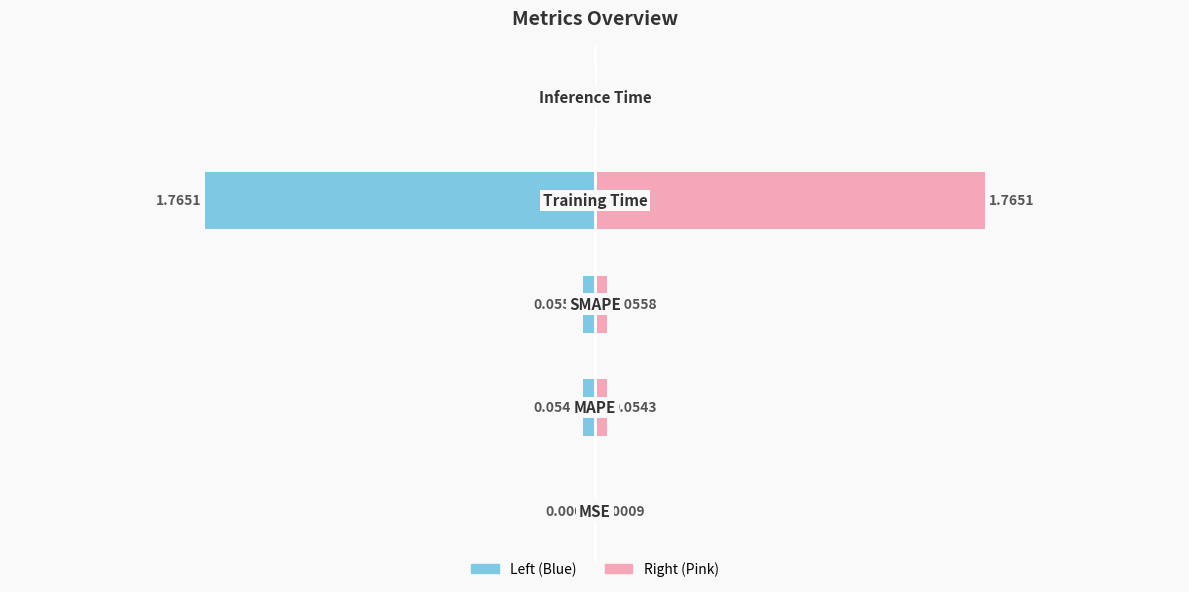

Reading left to right, what are all the values shown in this chart?

MSE=0.0	MAPE=0.1	SMAPE=0.1	Training Time=1.8	Inference Time=0.0